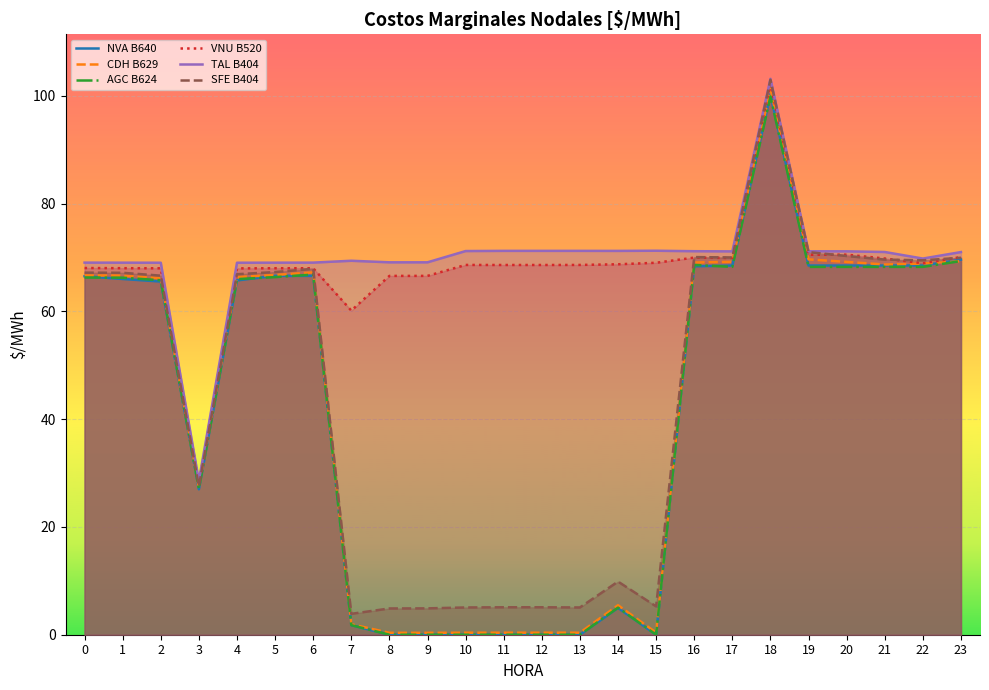

Reading left to right, what are all the values shown in this chart?

NVA B640: 0=66.5	1=66.0	2=65.5	3=27.0	4=65.8	5=66.6	6=66.6	7=1.8	8=0.0	9=0.0	10=0.0	11=0.0	12=0.0	13=0.0	14=5.0	15=0.0	16=68.4	17=68.5	18=100.3	19=68.5	20=68.5	21=68.5	22=68.5	23=69.6
CDH B629: 0=66.7	1=66.7	2=66.2	3=27.3	4=66.4	5=66.8	6=67.2	7=1.9	8=0.4	9=0.4	10=0.4	11=0.4	12=0.4	13=0.4	14=5.5	15=0.4	16=69.1	17=69.2	18=101.3	19=69.7	20=69.2	21=68.7	22=68.9	23=69.3
AGC B624: 0=66.3	1=66.3	2=65.8	3=27.1	4=66.0	5=66.4	6=66.8	7=1.8	8=0.0	9=0.0	10=0.0	11=0.0	12=0.0	13=0.0	14=5.0	15=0.0	16=68.6	17=68.3	18=99.9	19=68.3	20=68.3	21=68.3	22=68.3	23=69.4
VNU B520: 0=68.1	1=68.0	2=68.0	3=28.1	4=68.0	5=68.0	6=68.0	7=60.2	8=66.6	9=66.6	10=68.6	11=68.6	12=68.6	13=68.6	14=68.7	15=69.0	16=70.0	17=69.9	18=102.2	19=70.5	20=70.5	21=69.8	22=68.9	23=70.1
TAL B404: 0=69.1	1=69.0	2=69.0	3=28.6	4=69.0	5=69.0	6=69.1	7=69.4	8=69.1	9=69.1	10=71.2	11=71.2	12=71.2	13=71.2	14=71.2	15=71.3	16=71.2	17=71.1	18=103.2	19=71.2	20=71.2	21=71.0	22=69.8	23=71.0
SFE B404: 0=67.2	1=67.2	2=66.6	3=27.5	4=66.9	5=67.3	6=67.9	7=3.9	8=4.9	9=4.9	10=5.1	11=5.1	12=5.1	13=5.1	14=9.9	15=5.3	16=70.1	17=70.0	18=103.0	19=71.0	20=70.3	21=69.6	22=69.5	23=70.0